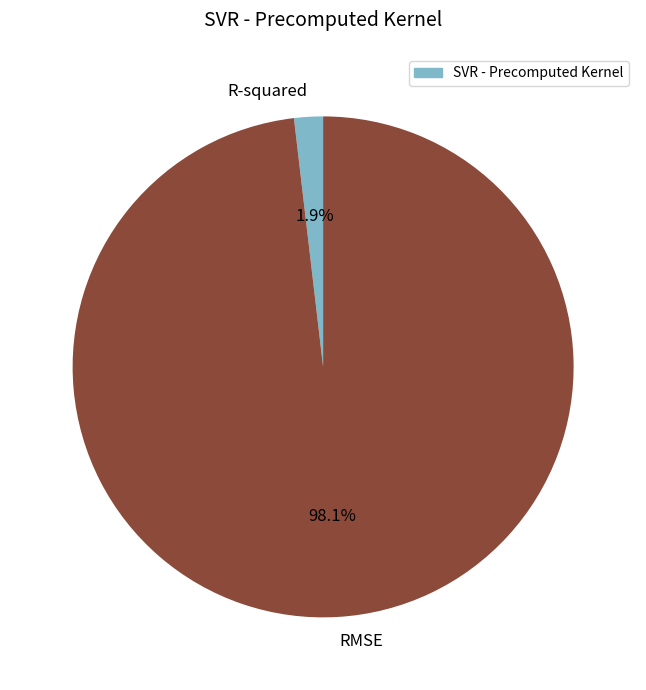

To the nearest percent, what is the difference between the R-squared and RMSE slice percentages?

96%